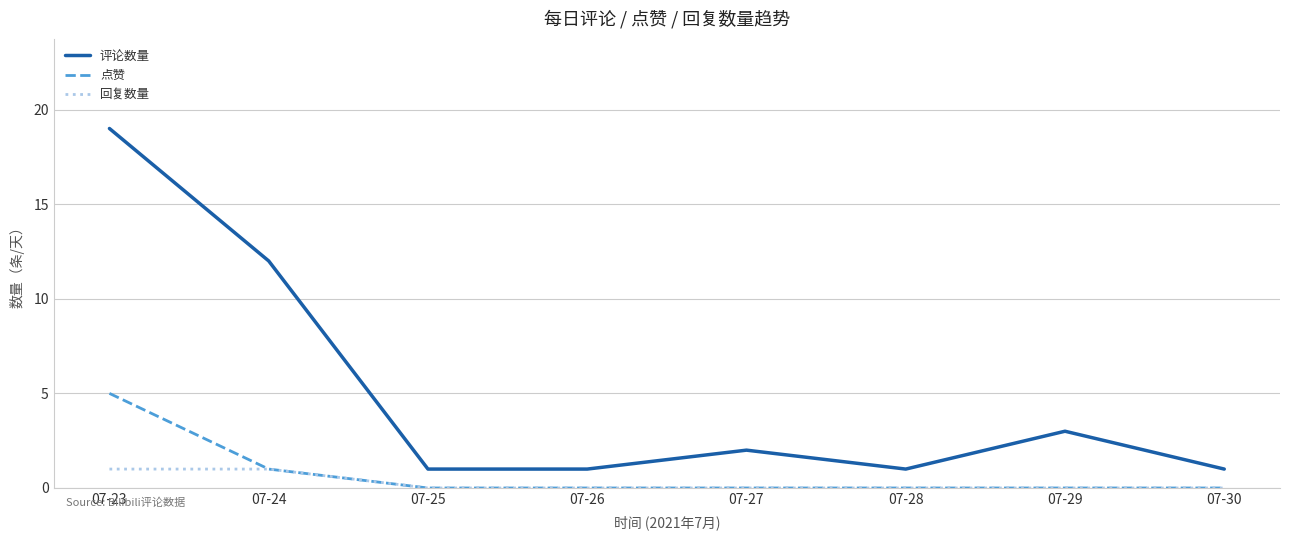

How many categories are shown in the chart?

8